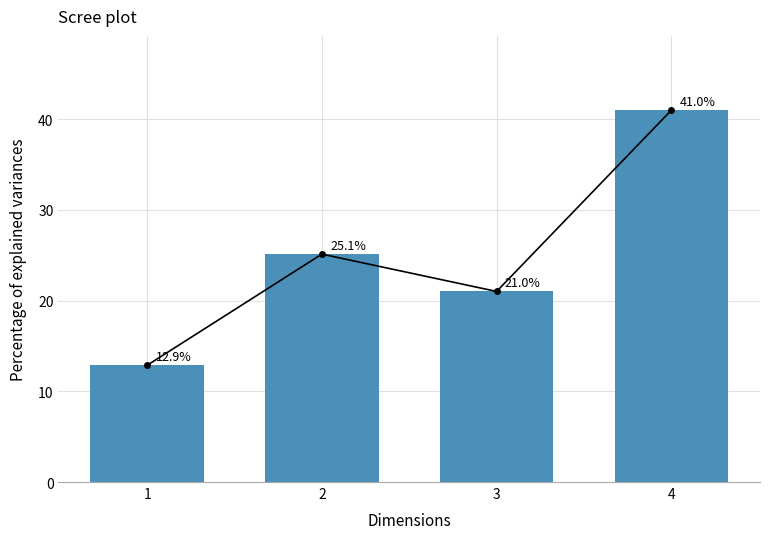

Reading left to right, what are all the values shown in this chart?

1=12.9	2=25.1	3=21.0	4=41.0